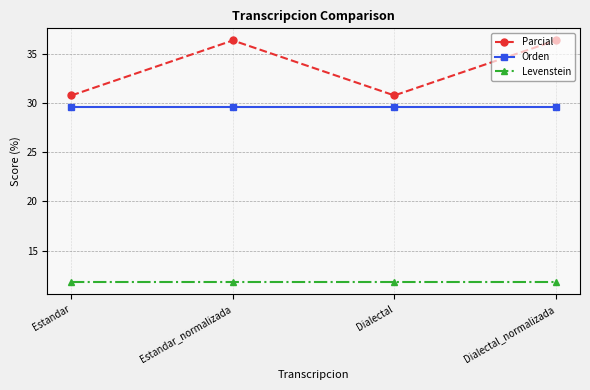

Reading left to right, transcribe all the data shown in this chart.

Parcial: 30.8	36.4	30.8	36.4
Orden: 29.6	29.6	29.6	29.6
Levenstein: 11.8	11.8	11.8	11.8